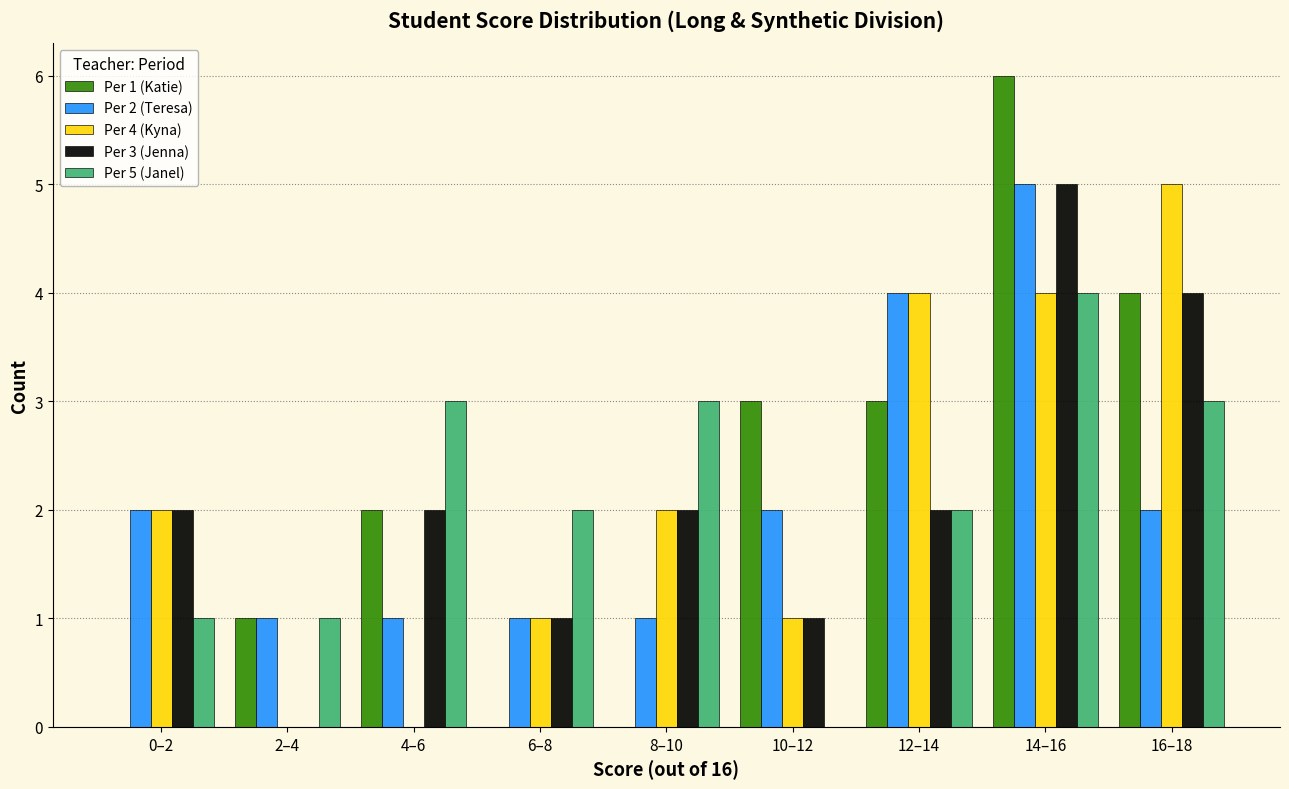

Is it true that Per 2 (Teresa) equals 0 at 2–4?

False